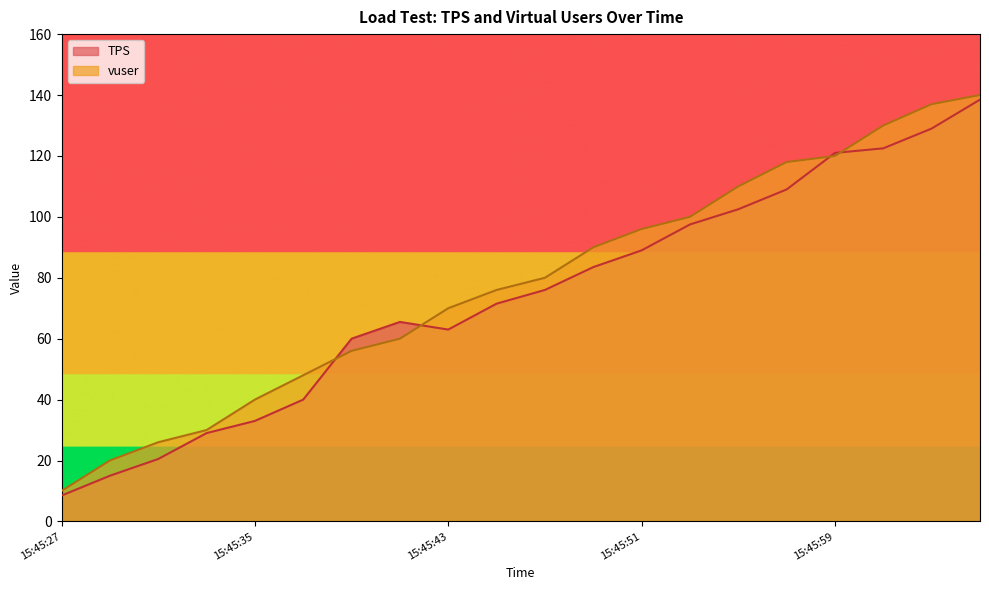

True or false: vuser and TPS intersect in this chart.

True